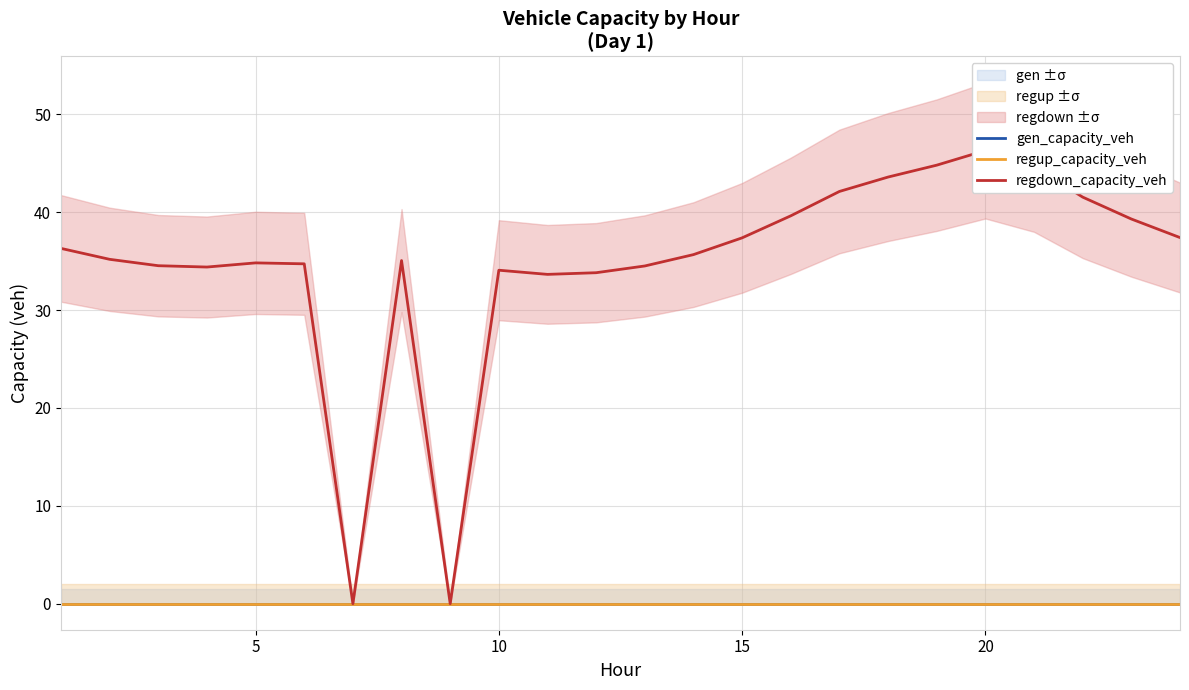

True or false: regdown_capacity_veh and regup_capacity_veh intersect in this chart.

False